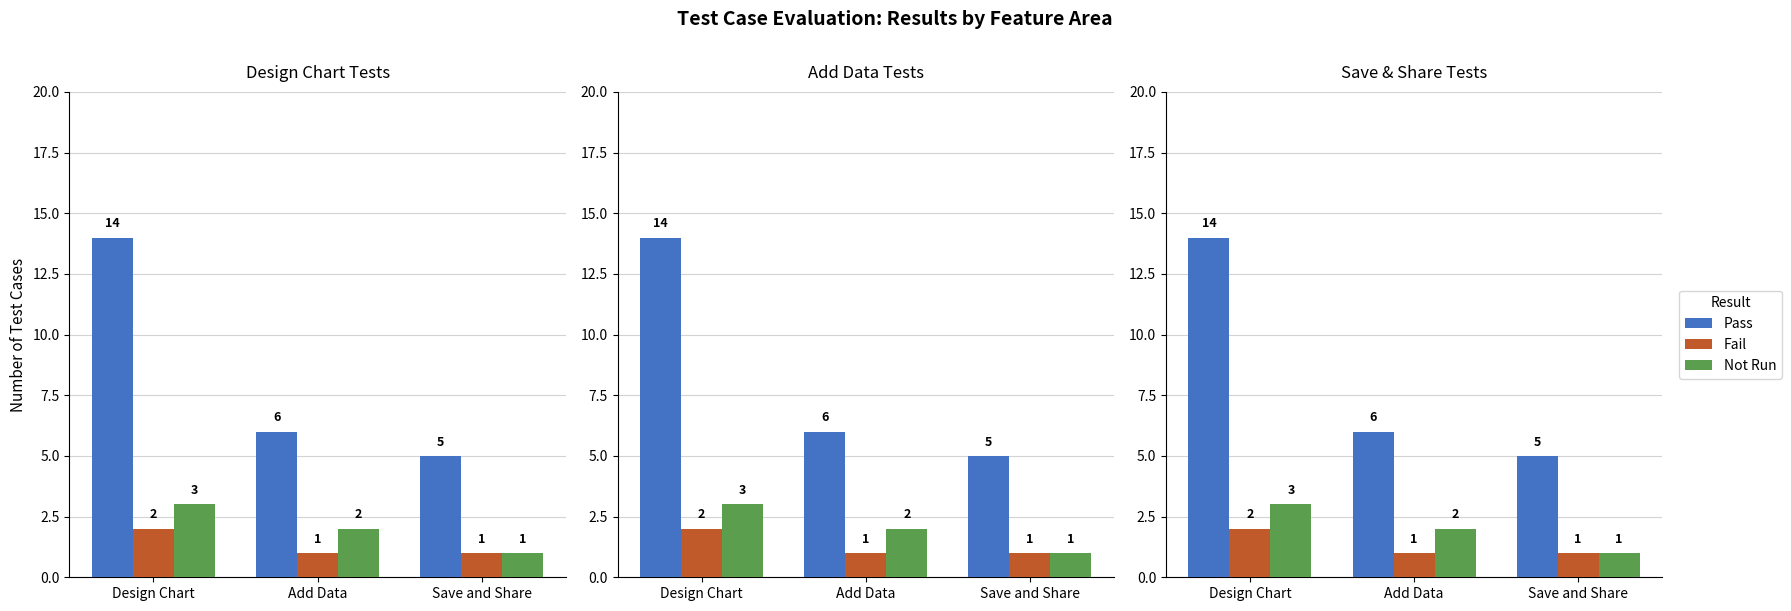

Where is Pass nearest to the value 9?

Add Data